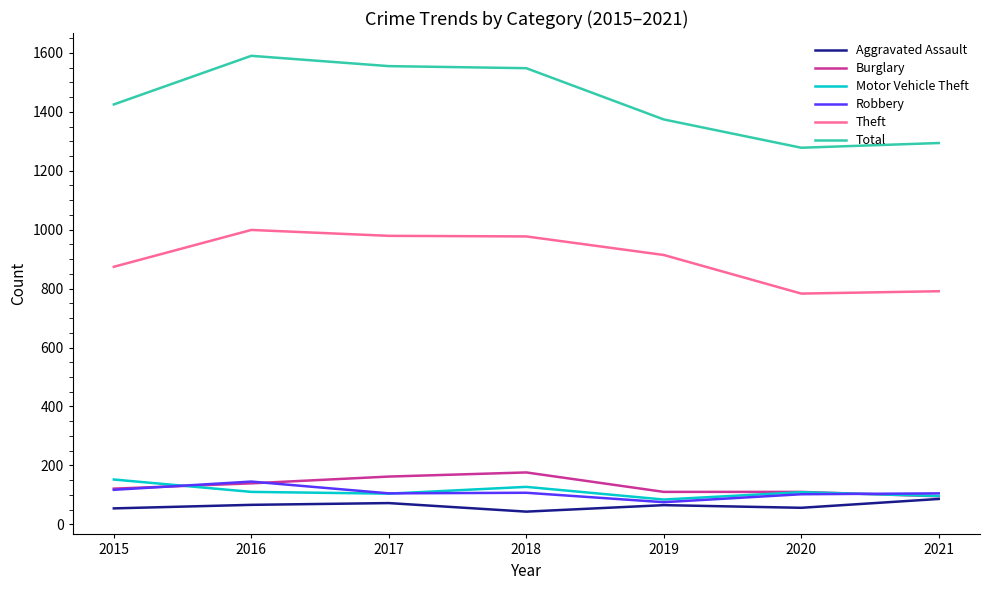

Is this an area chart (filled region under the line)?

No